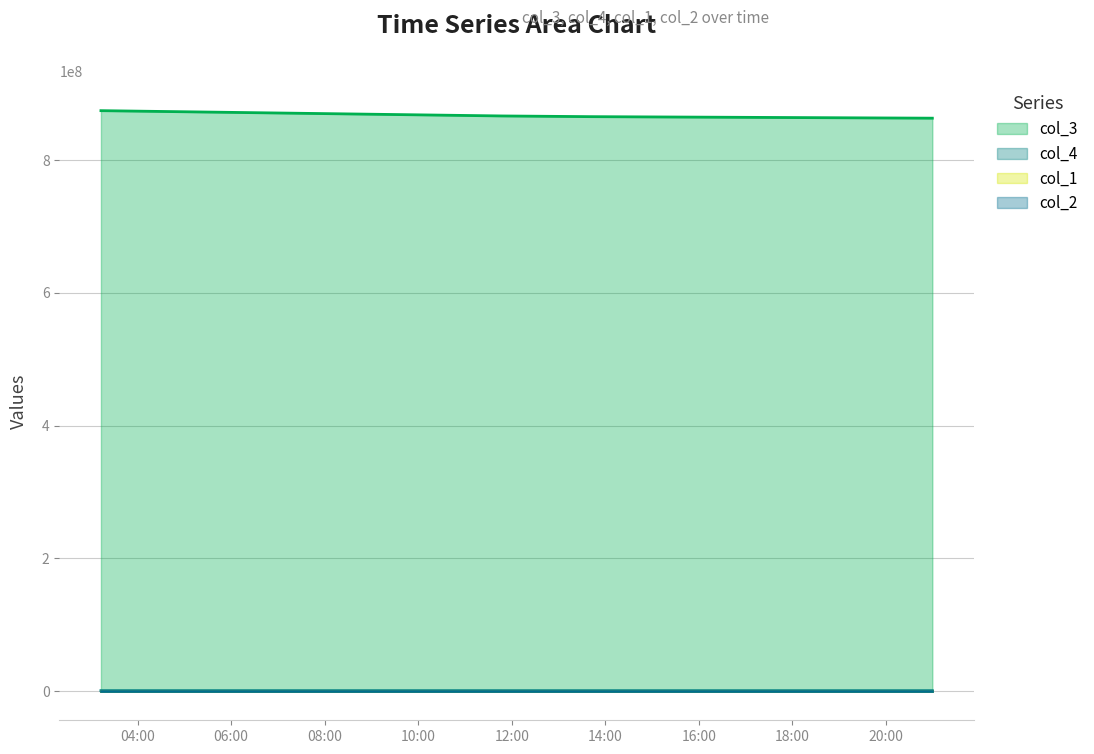

What is the minimum value for col_3?

863193589